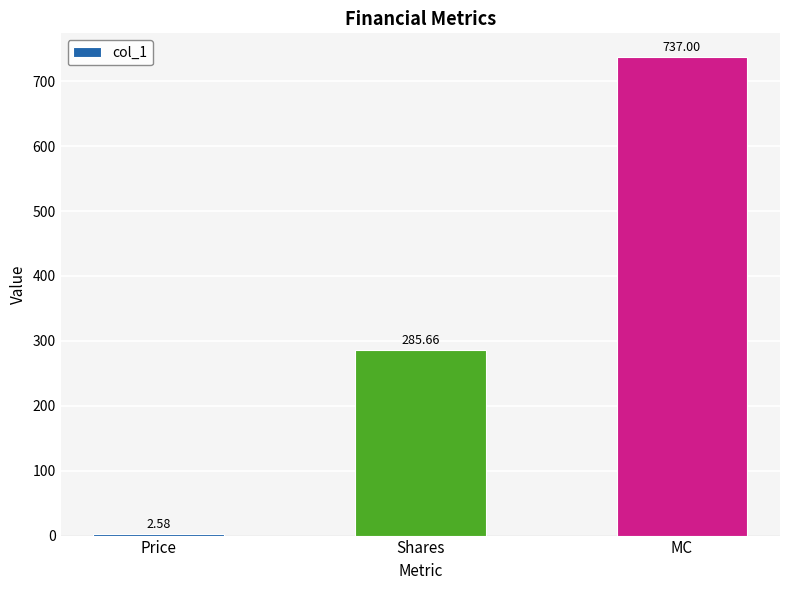

What is the ratio of the value at Shares to the value at MC?

0.4